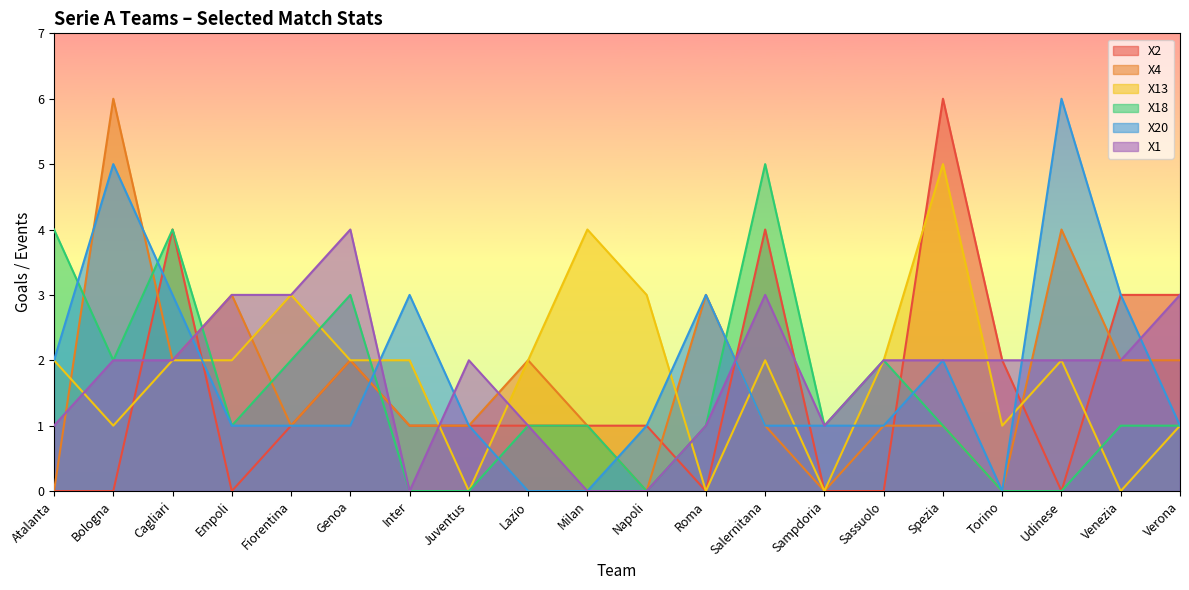

True or false: X4 and X18 intersect in this chart.

True